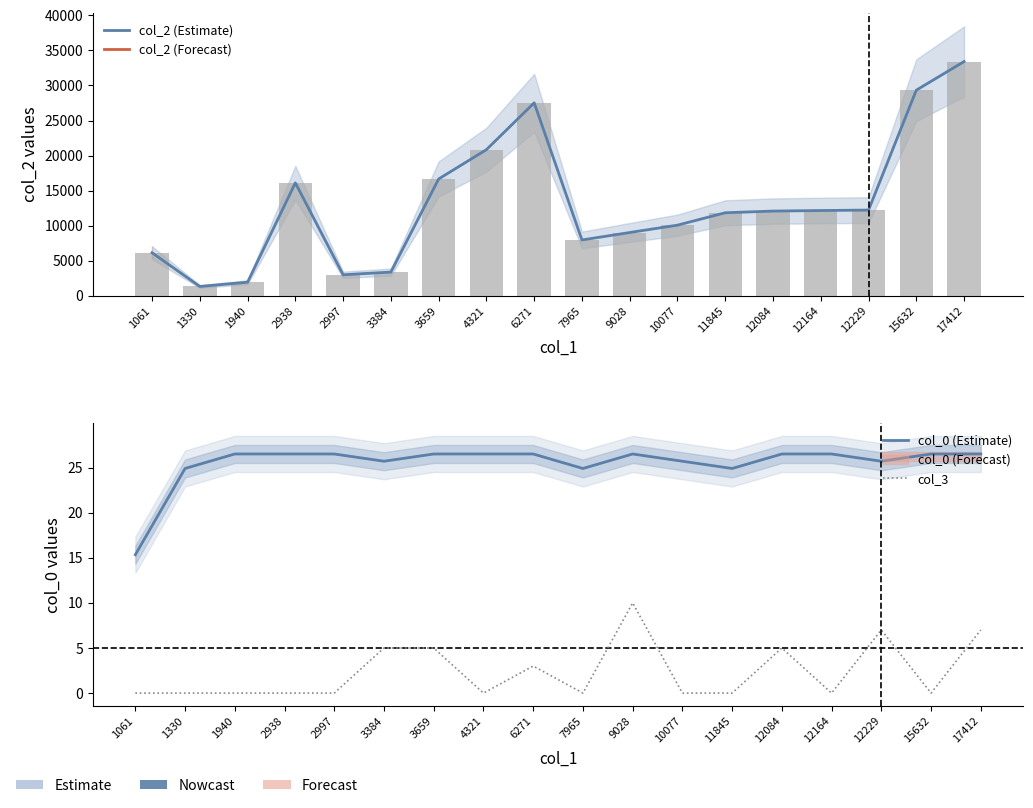

Reading left to right, extract all data points from this chart.

col_2 (Estimate): 1061=6145.0	1330=1330.0	1940=1940.0	2938=16112.0	2997=2997.0	3384=3384.0	3659=16664.0	4321=20846.0	6271=27528.0	7965=7965.0	9028=9028.0	10077=10077.0	11845=11845.0	12084=12084.0	12164=12164.0	12229=12229.0	15632=29332.0	17412=33415.0
col_0 (Estimate): 1061=15.3	1330=24.9	1940=26.5	2938=26.5	2997=26.5	3384=25.7	3659=26.5	4321=26.5	6271=26.5	7965=24.9	9028=26.5	10077=25.7	11845=24.9	12084=26.5	12164=26.5	12229=25.7	15632=26.5	17412=26.5
col_3: 1061=0.0	1330=0.0	1940=0.0	2938=0.0	2997=0.0	3384=5.0	3659=5.0	4321=0.0	6271=3.0	7965=0.0	9028=10.0	10077=0.0	11845=0.0	12084=5.0	12164=0.0	12229=7.0	15632=0.0	17412=7.0